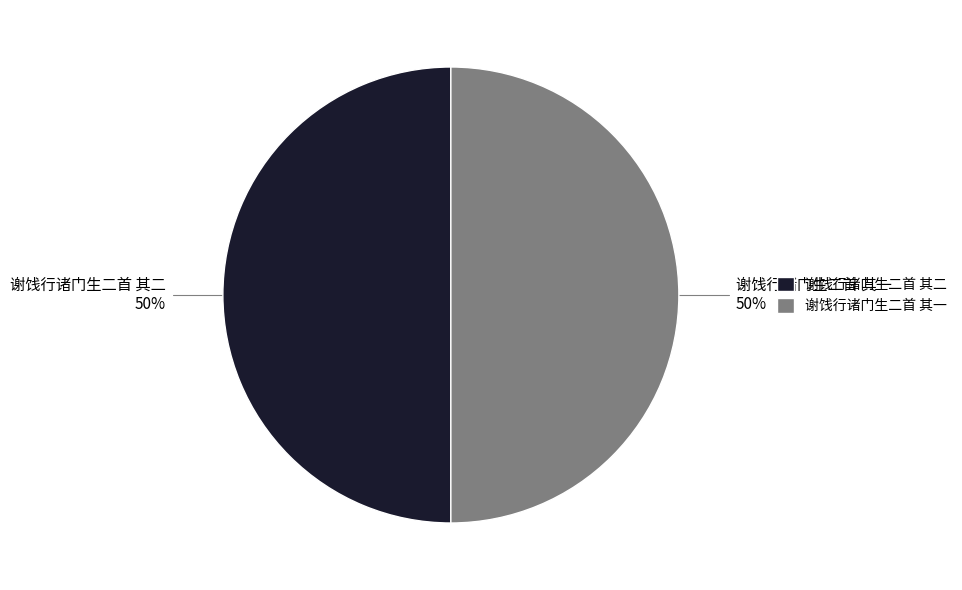

The 谢饯行诸门生二首 其一 slice represents 45% of the pie. True or false?

False